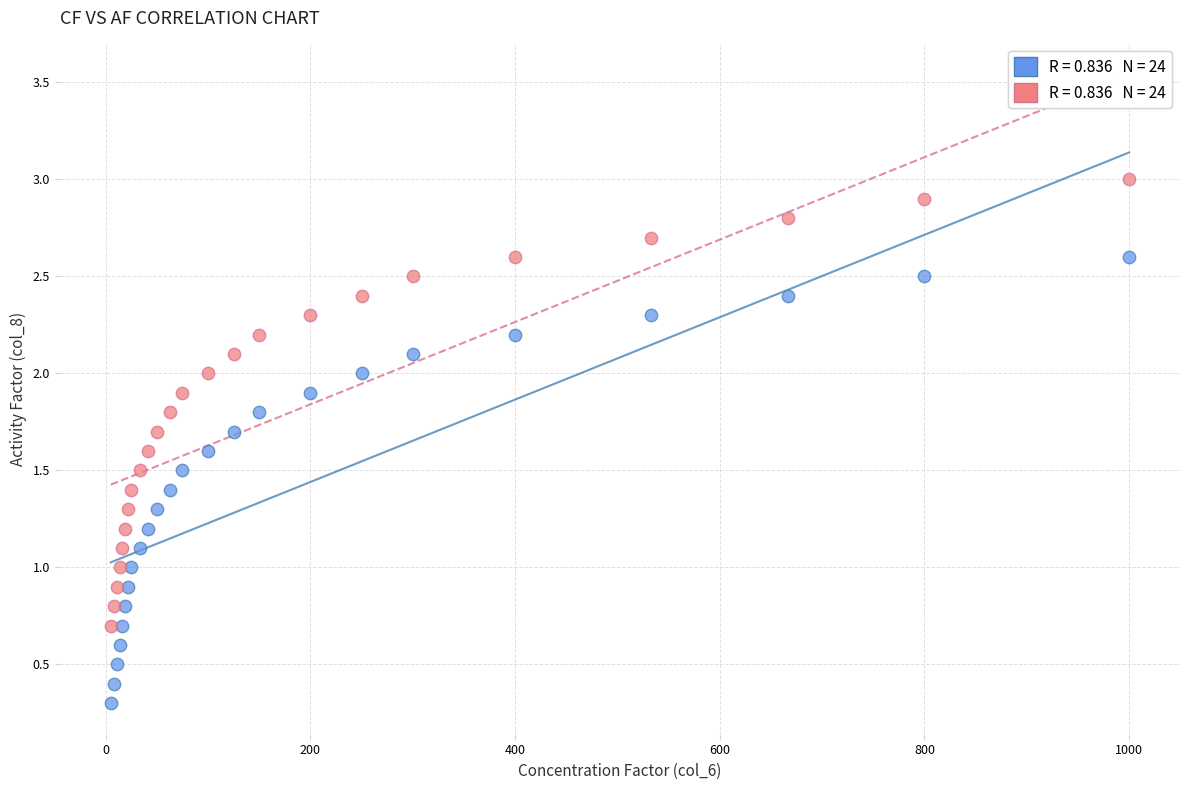

Across all data points, what is the range of Y values (max minus min)?

2.7